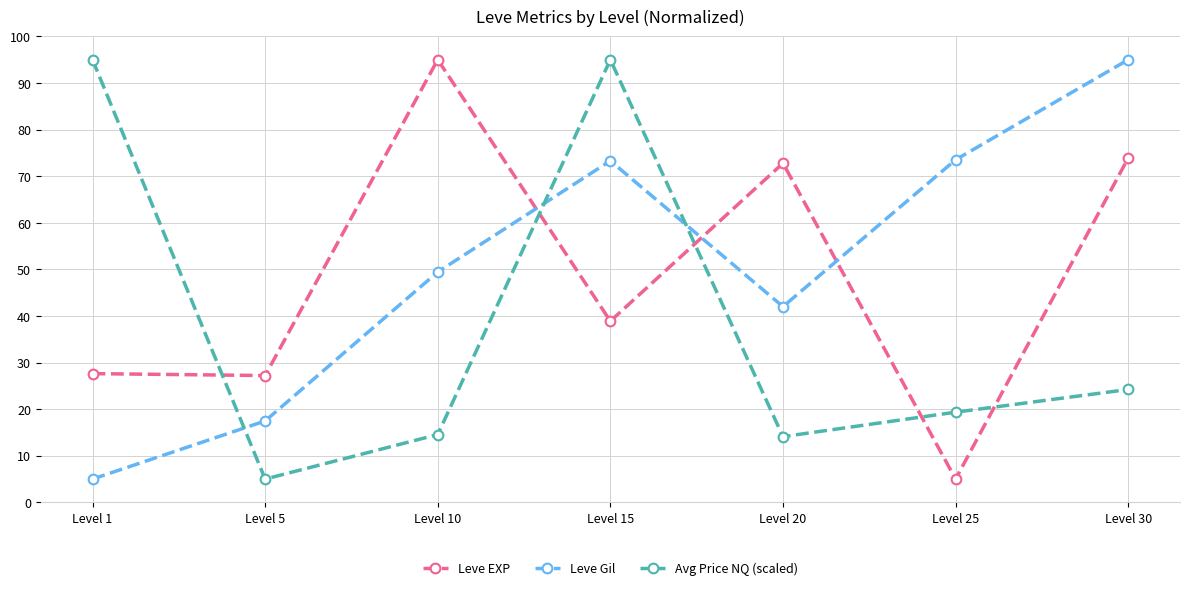

What is the greatest value displayed?

95.0